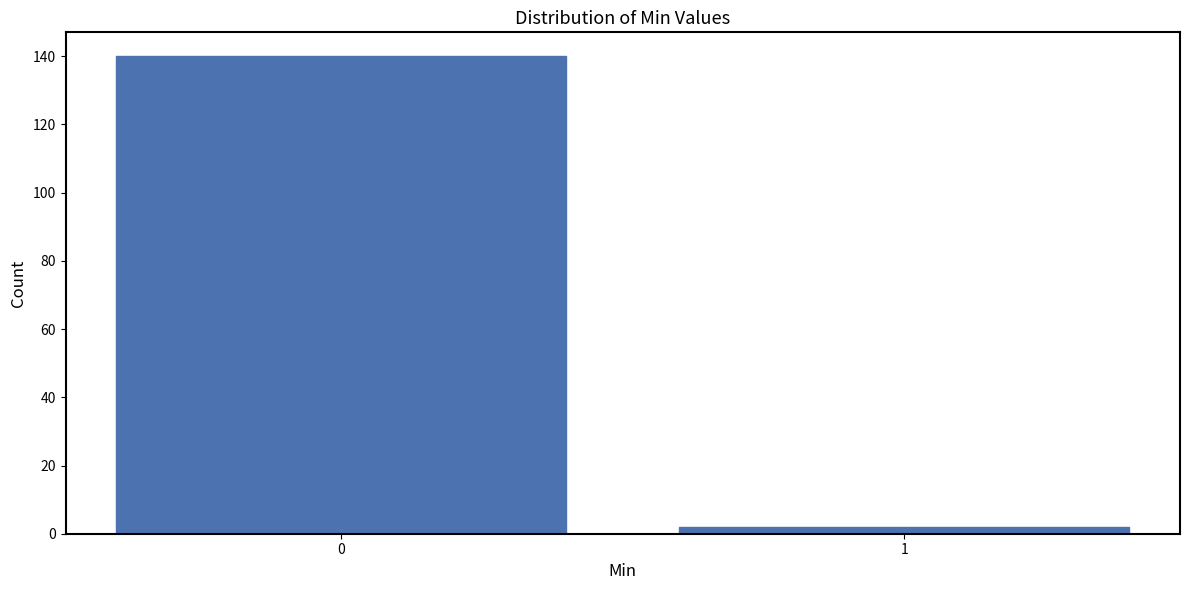

Reading left to right, transcribe all the data shown in this chart.

0=140	1=2